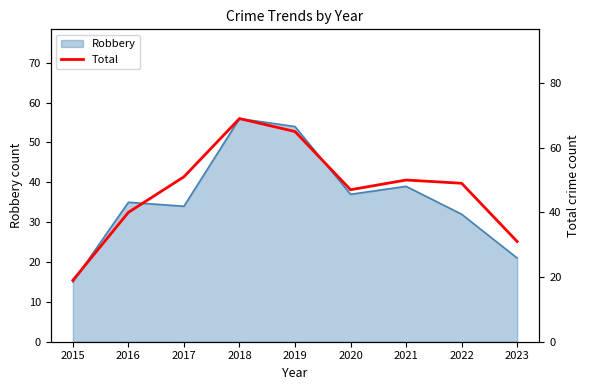

How many points are higher than both their immediate neighbors (excluding endpoints)?

2